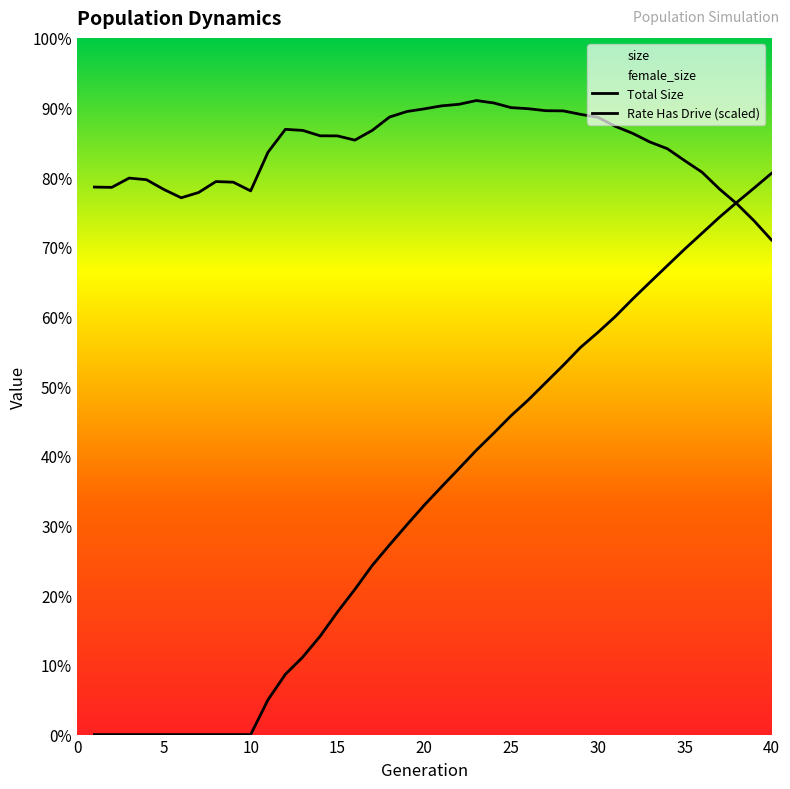

True or false: size and rate_dr cross at least once.

True